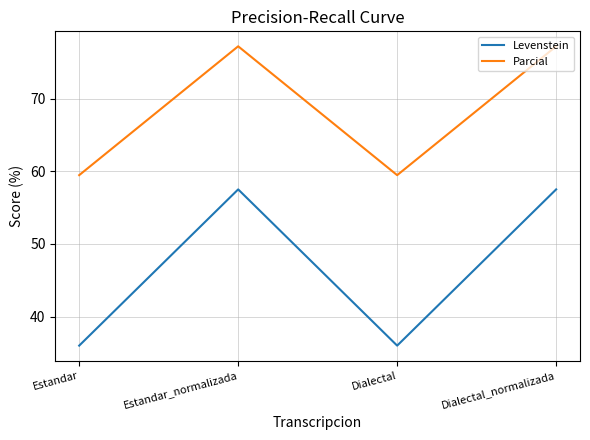

True or false: Parcial has more than 1 points higher than both neighbors.

False